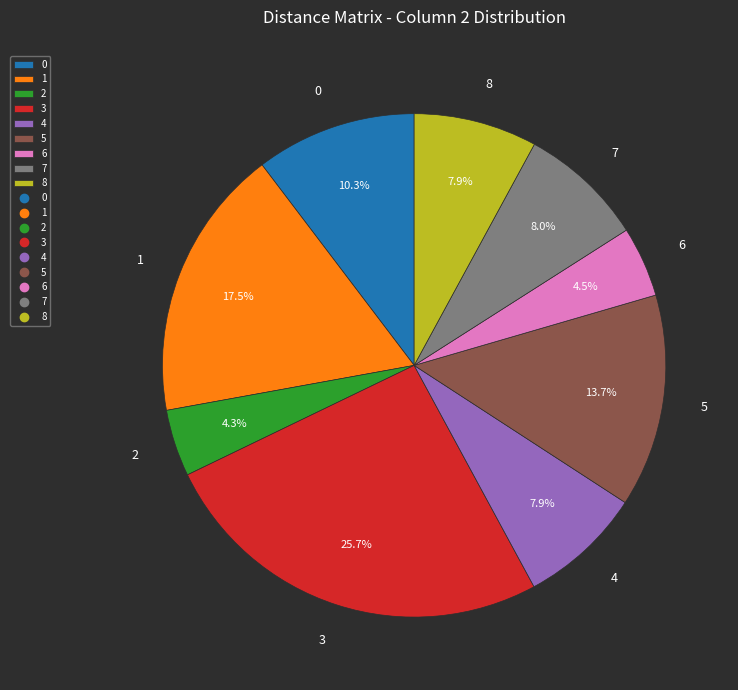

Is it true that 2 is 15% of the pie?

False